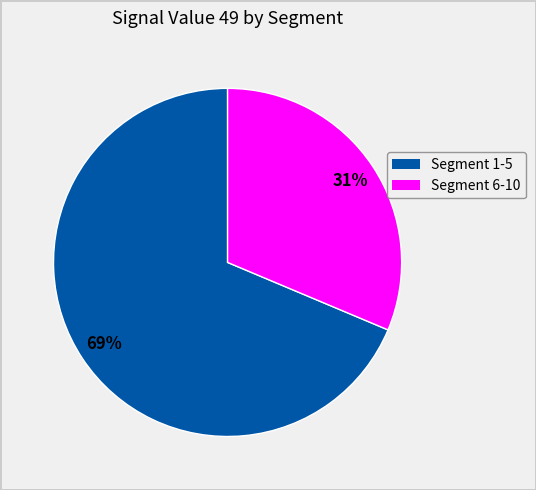

Does any single category account for the majority?

Yes